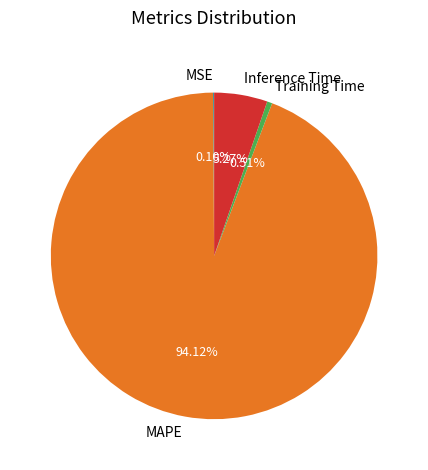

Which slice is the largest?

MAPE